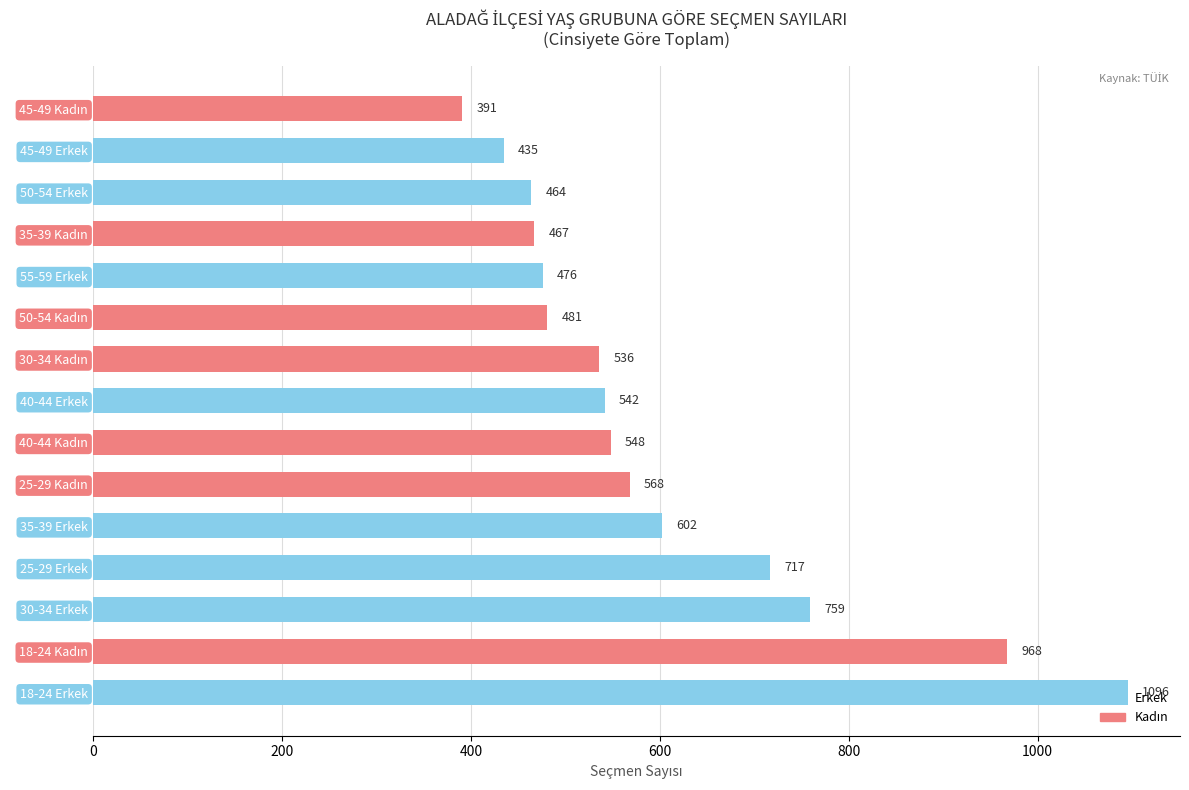

The value at 25-29 Erkek is 717. True or false?

True